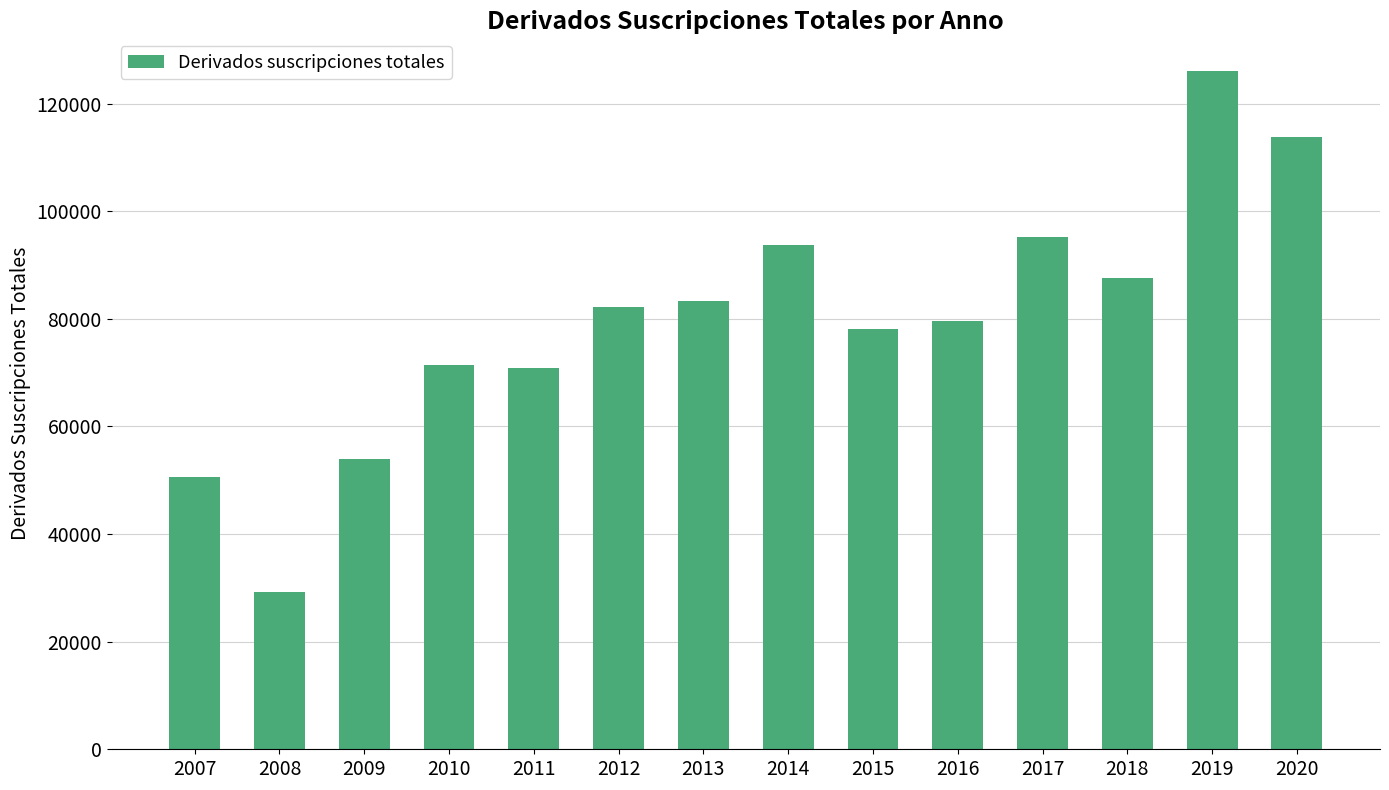

At which category does the chart reach its peak across all series?

2019